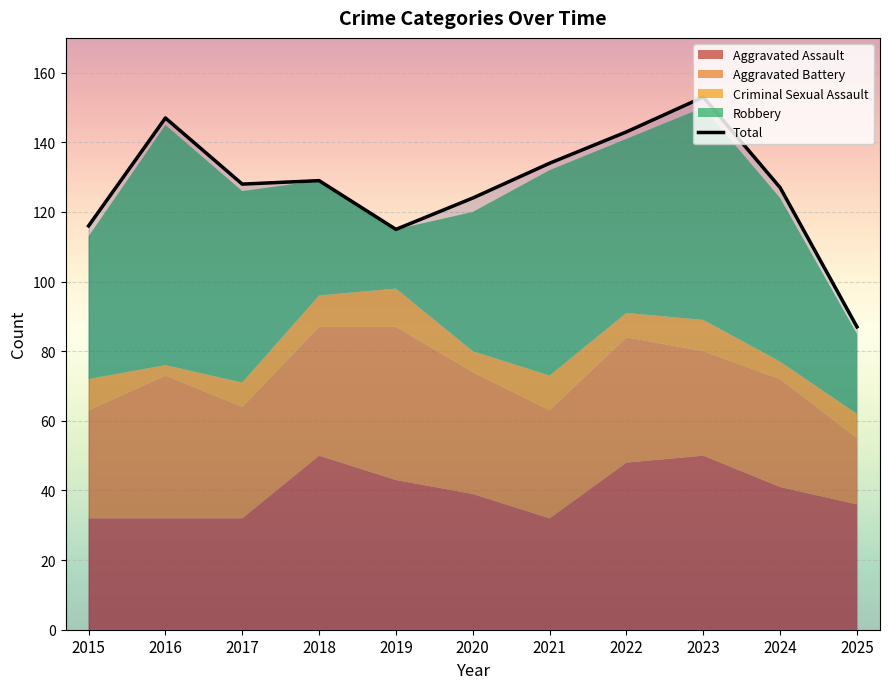

Reading left to right, extract all data points from this chart.

2015=116	2016=147	2017=128	2018=129	2019=115	2020=124	2021=134	2022=143	2023=153	2024=127	2025=87